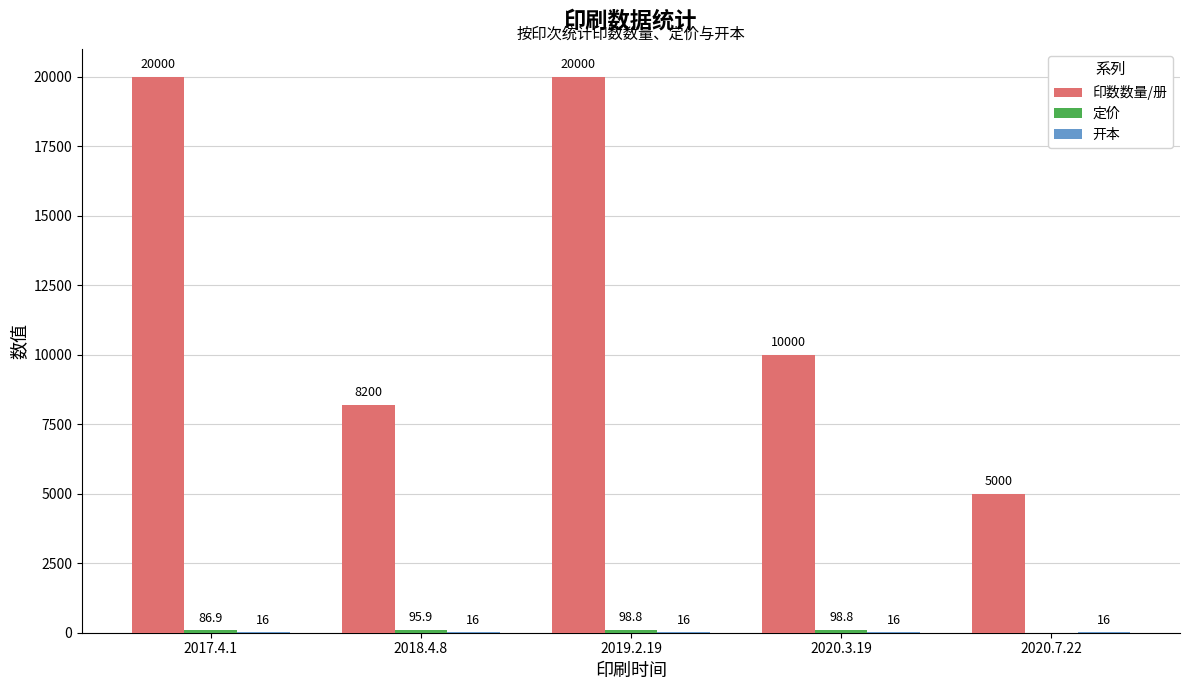

The value of 印数数量/册 at 2018.4.8 is 8200.0. True or false?

True